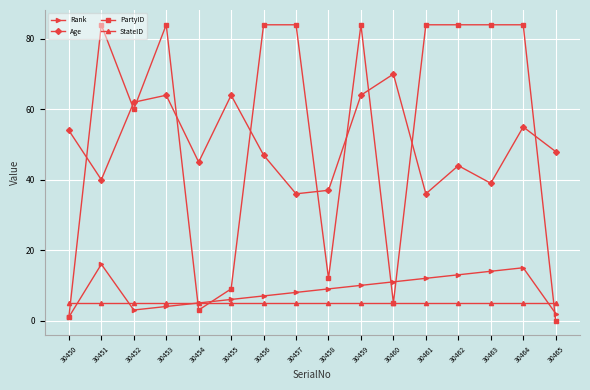

What is the sum of the Age values at 30455 and 30450?

118